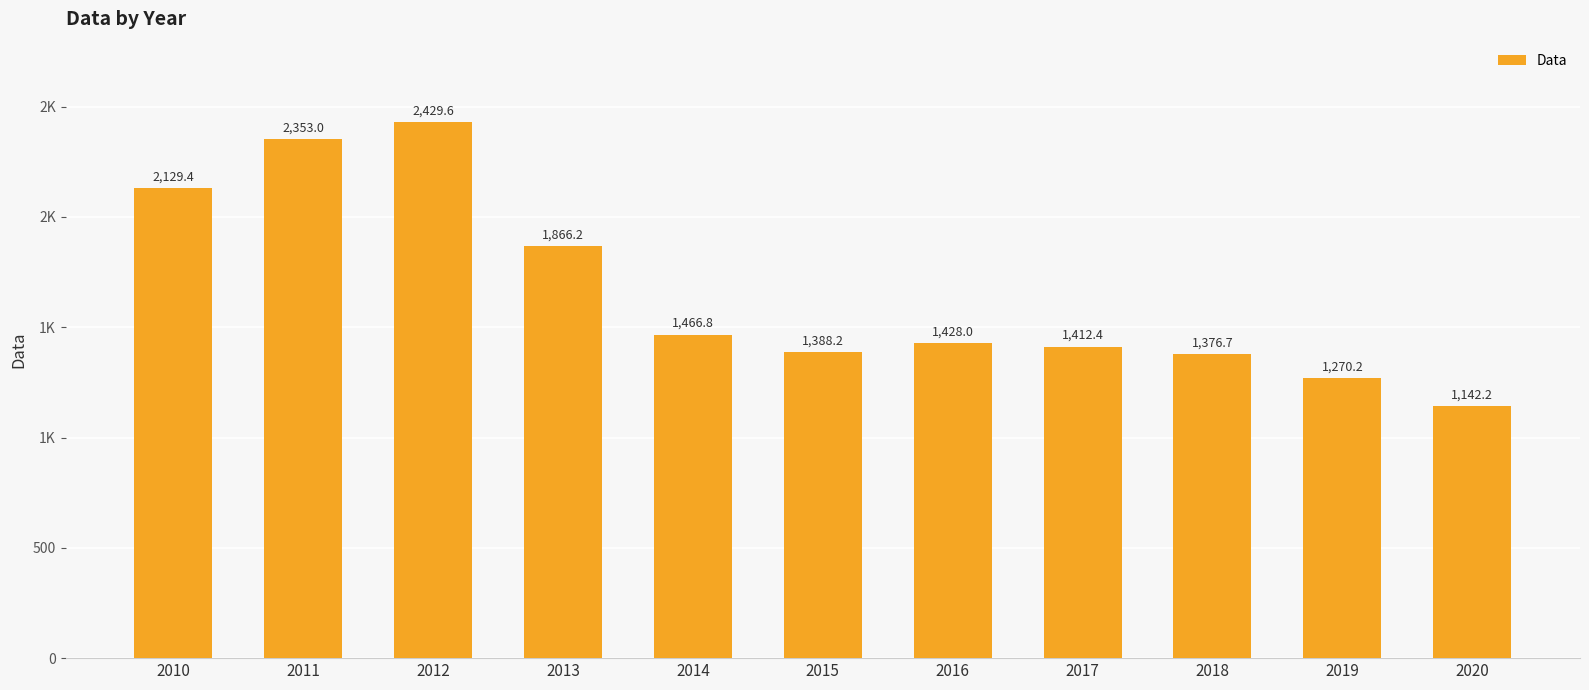

List the labels in order of value, smallest first.

2020, 2019, 2018, 2015, 2017, 2016, 2014, 2013, 2010, 2011, 2012